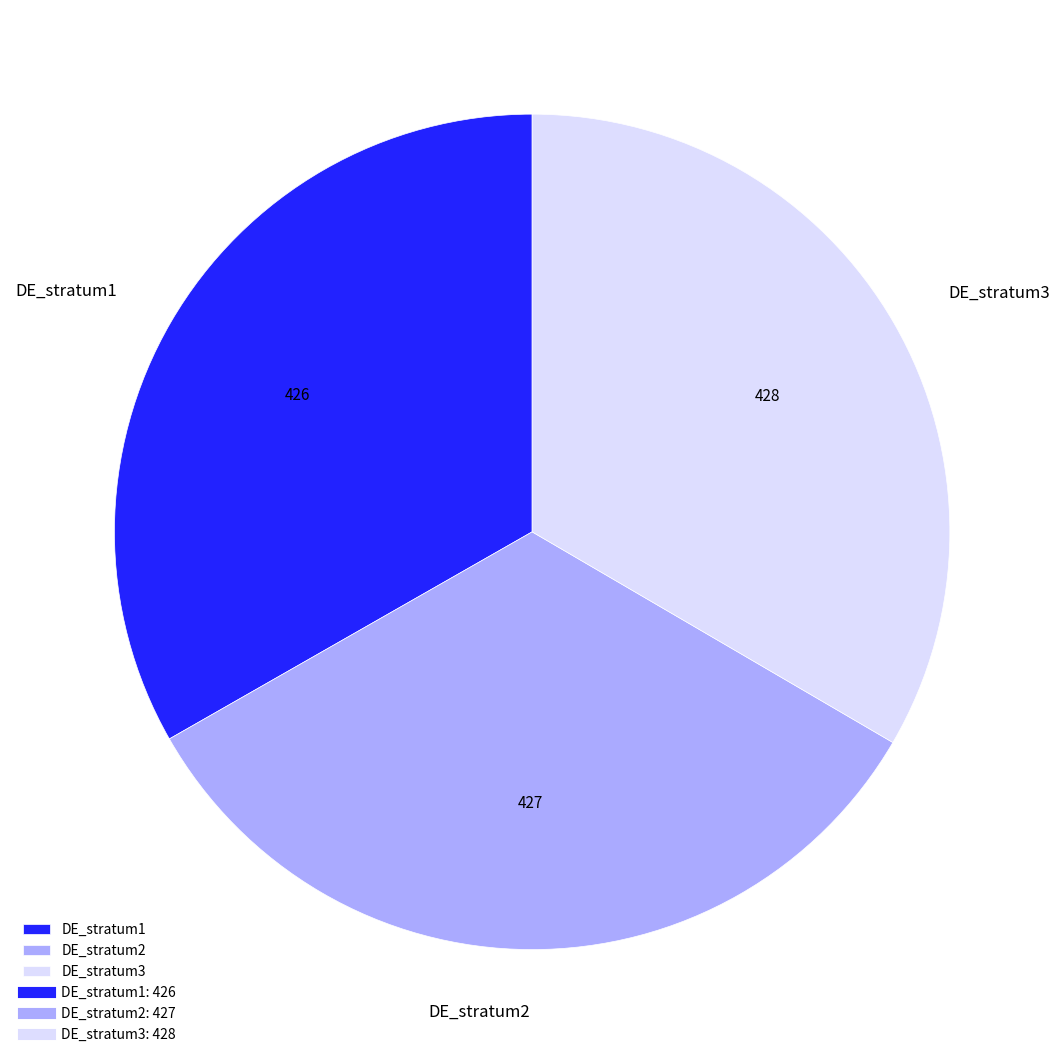

Approximately how many times larger is the value at DE_stratum1 compared to DE_stratum2?

1.0